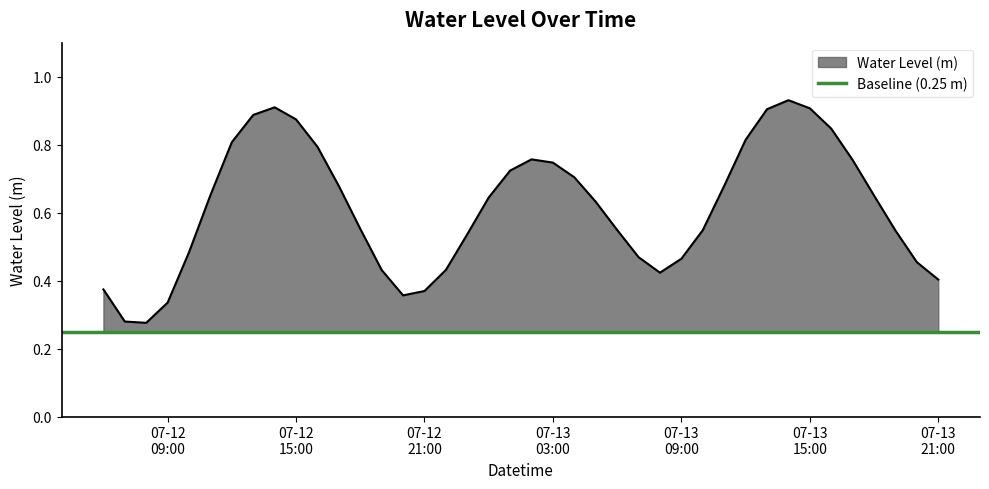

What is the sum of the values at 2024-07-12 16:00:00 and 2024-07-13 10:00:00?

1.3